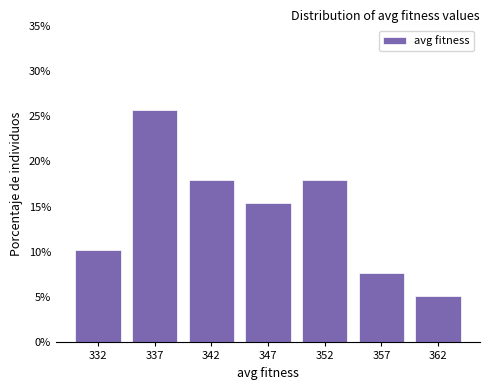

Reading left to right, what are all the values shown in this chart?

332=10.3	337=25.6	342=17.9	347=15.4	352=17.9	357=7.7	362=5.1